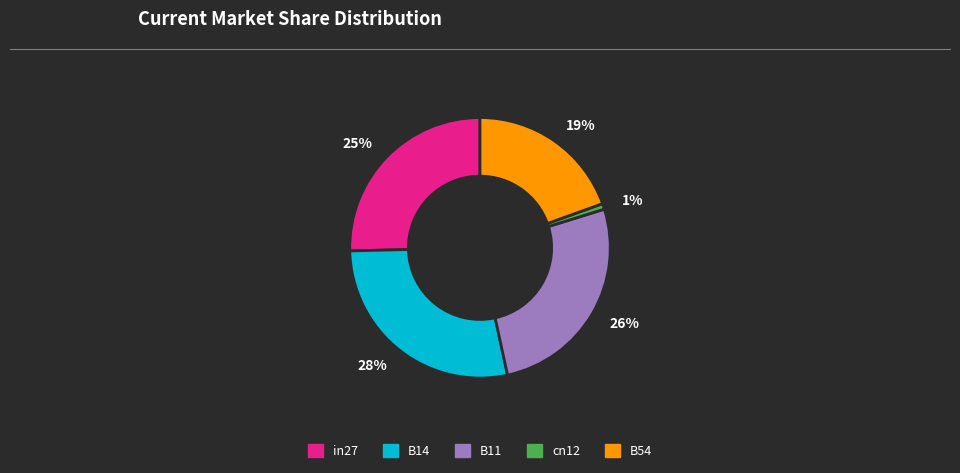

True or false: 25% accounts for 20% of the total.

False